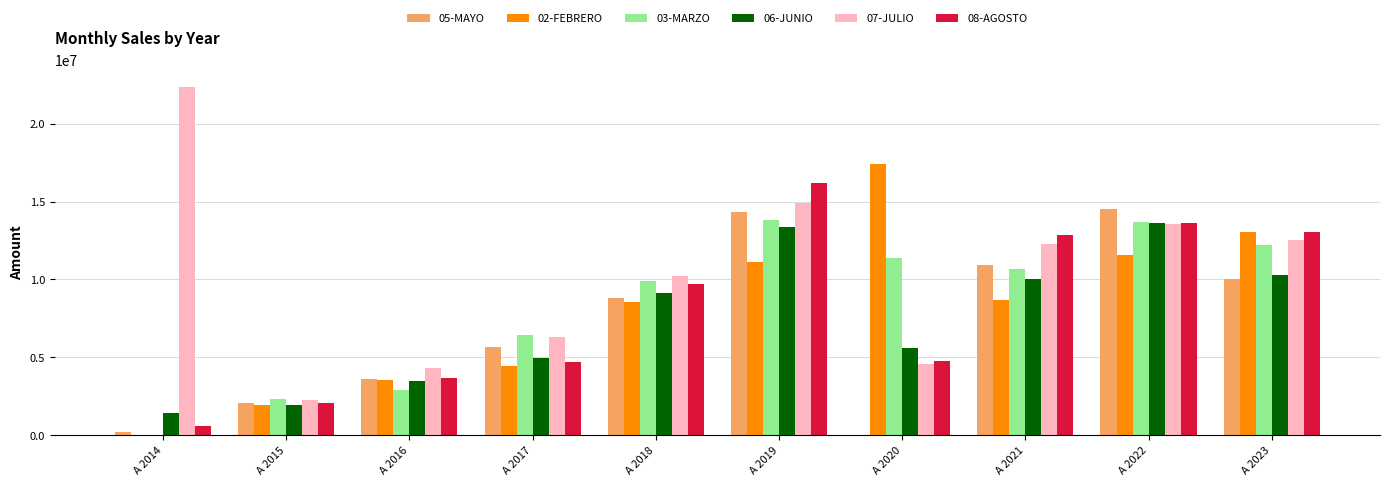

Which series changed the most between A 2016 and A 2022?

05-MAYO